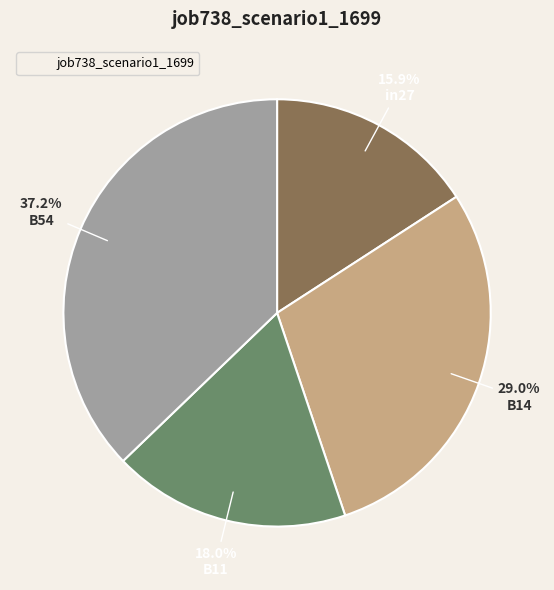

Does any single category account for the majority?

No